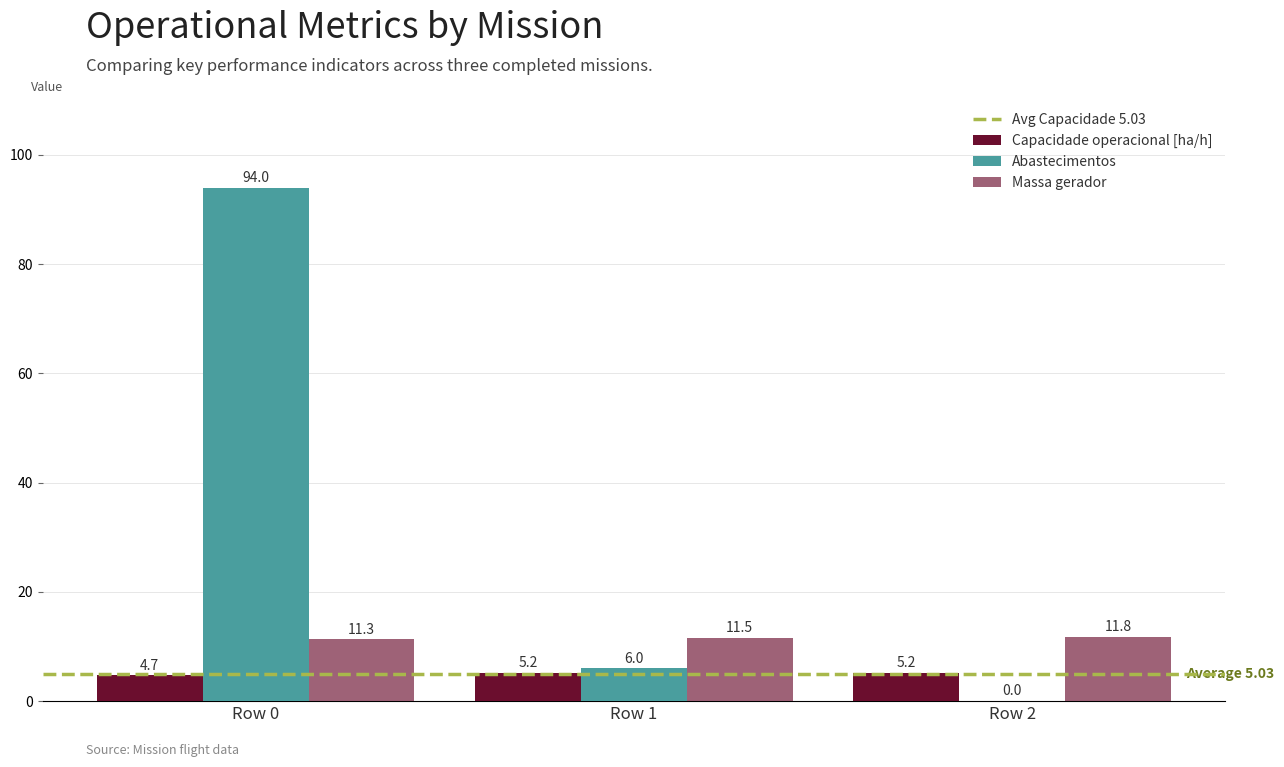

Count the number of data series in this chart.

3